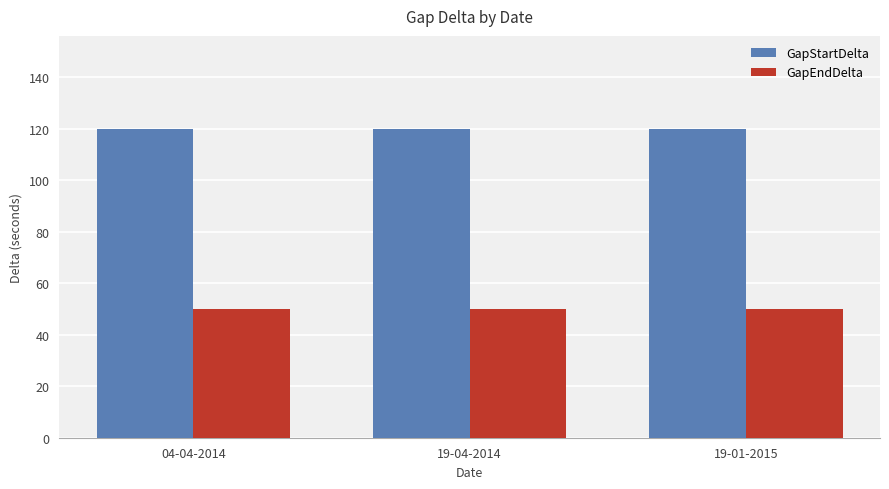

Reading left to right, what are all the values shown in this chart?

GapStartDelta: 120	120	120
GapEndDelta: 50	50	50